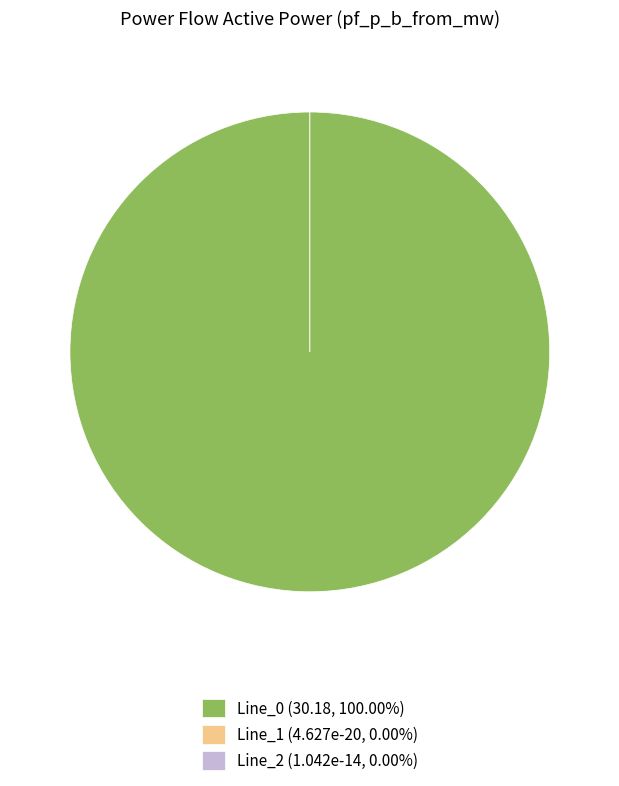

Rank the categories by value from highest to lowest.

Line_0, Line_2, Line_1